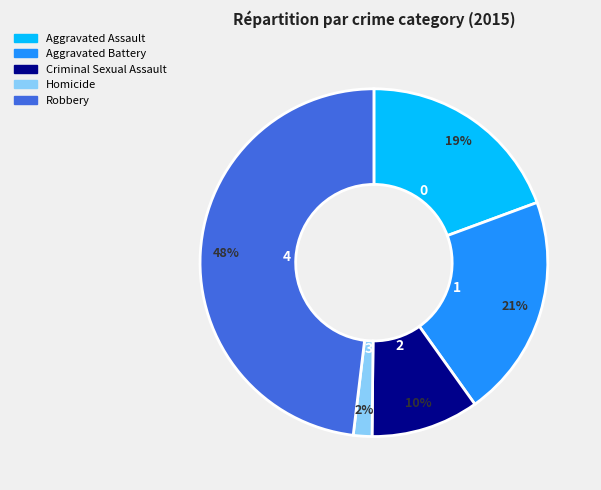

To the nearest percent, what percentage of the pie is Homicide?

2%